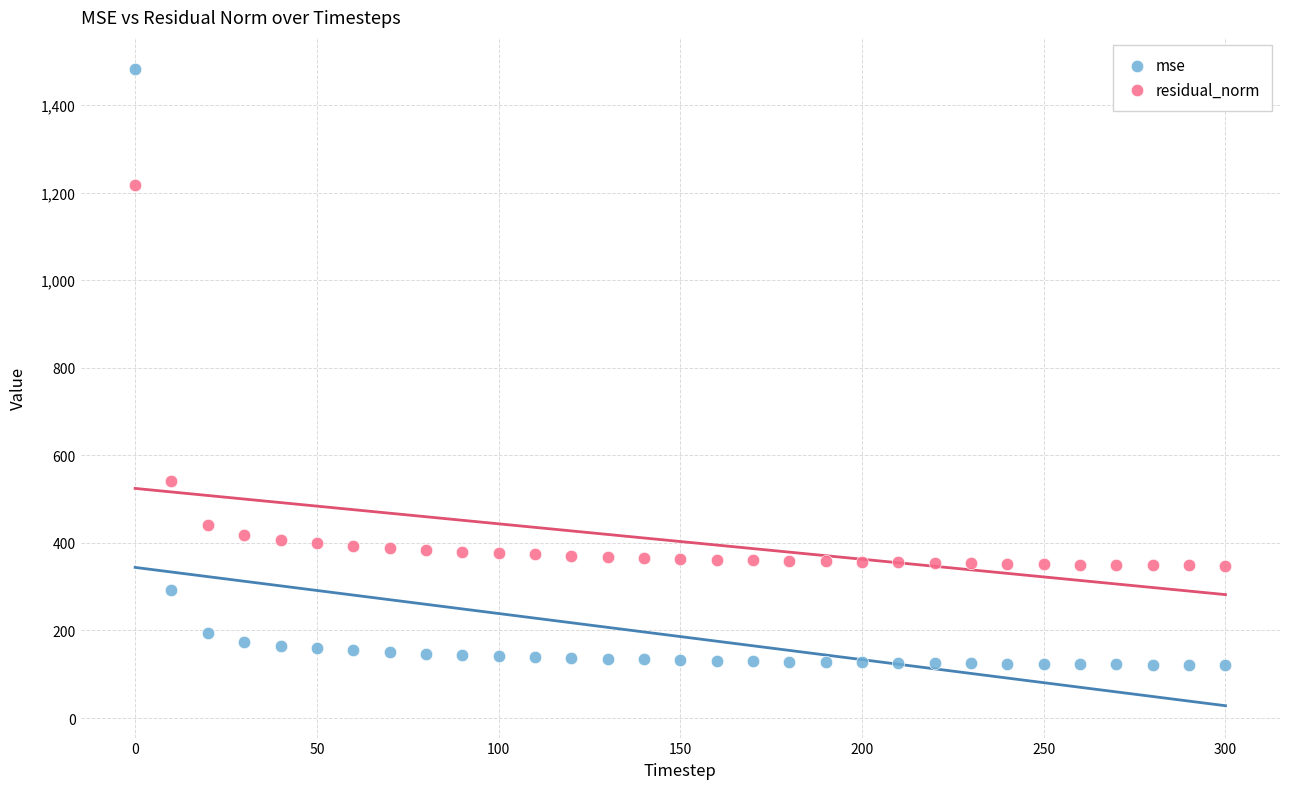

In the residual_norm series, what Y value is closest to 782?

541.8